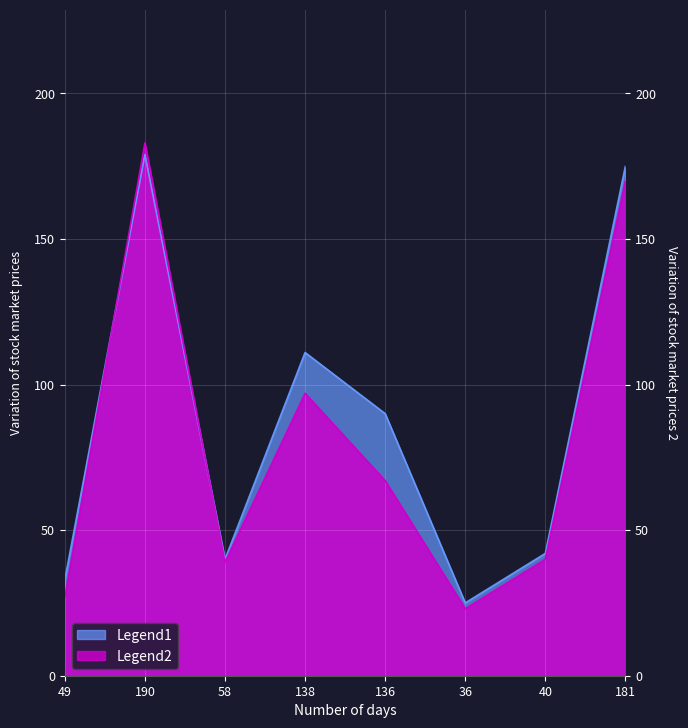

Rank the series by their average value, from lowest to highest.

Legend2, Legend1